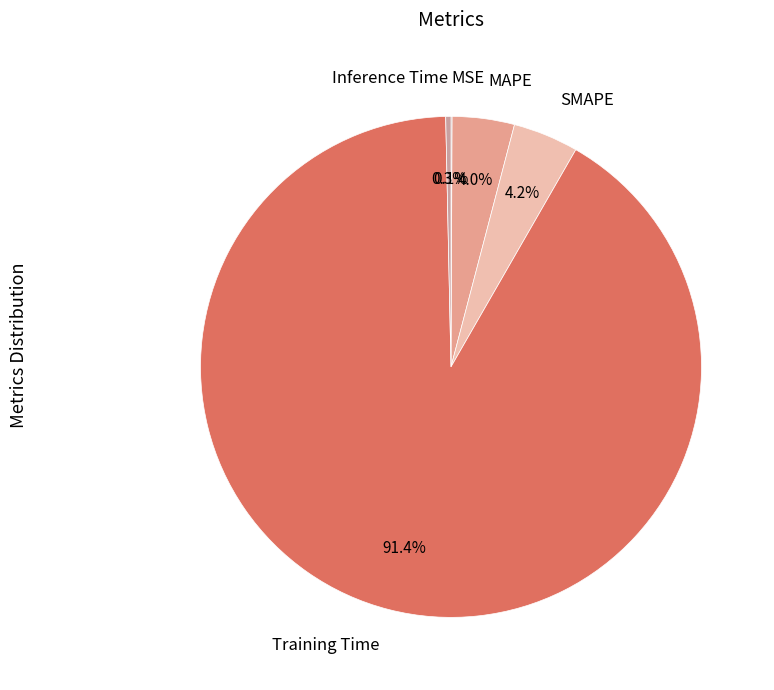

Which category has the biggest portion of the pie?

Training Time